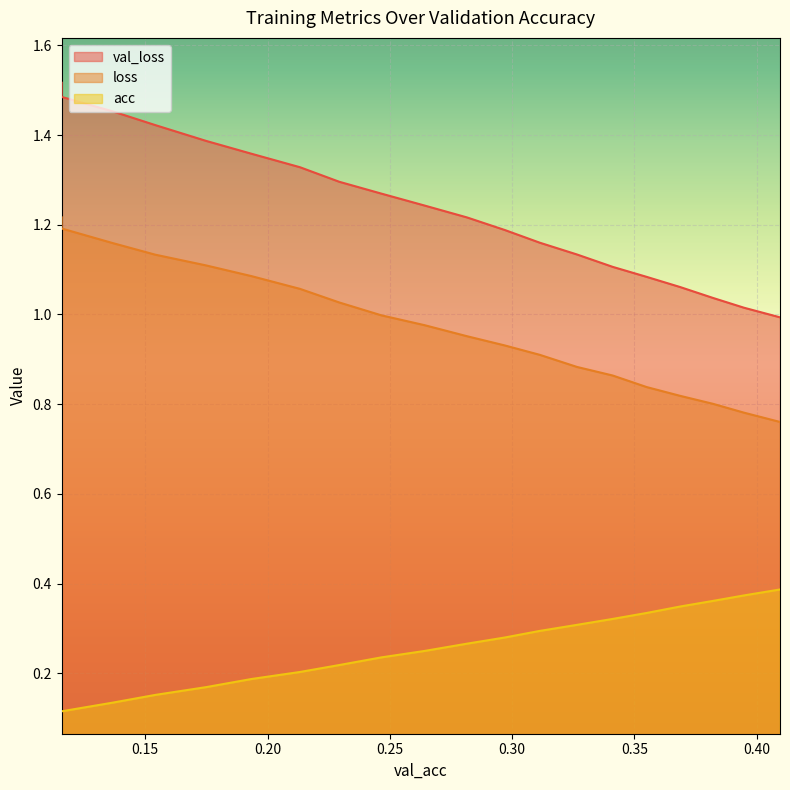

What is the greatest value displayed?

1.5